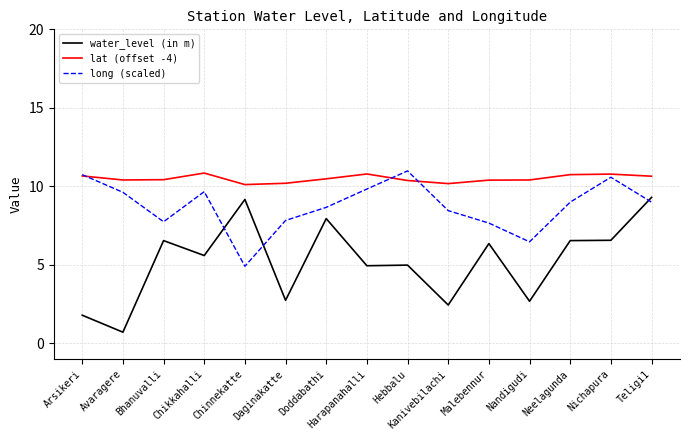

At which category does water_level (in m) reach its first local valley?

Avaragere